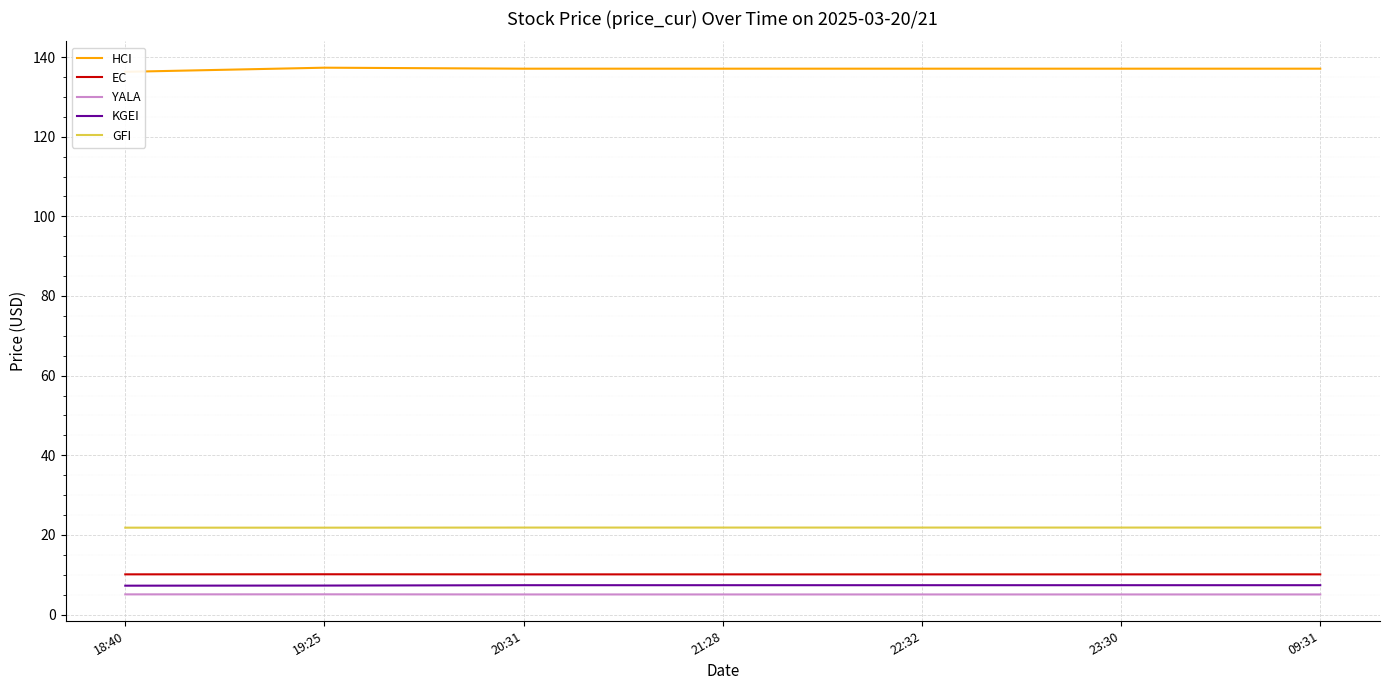

Rank the categories by YALA value from lowest to highest.

20:31, 21:28, 22:32, 23:30, 09:31, 18:40, 19:25